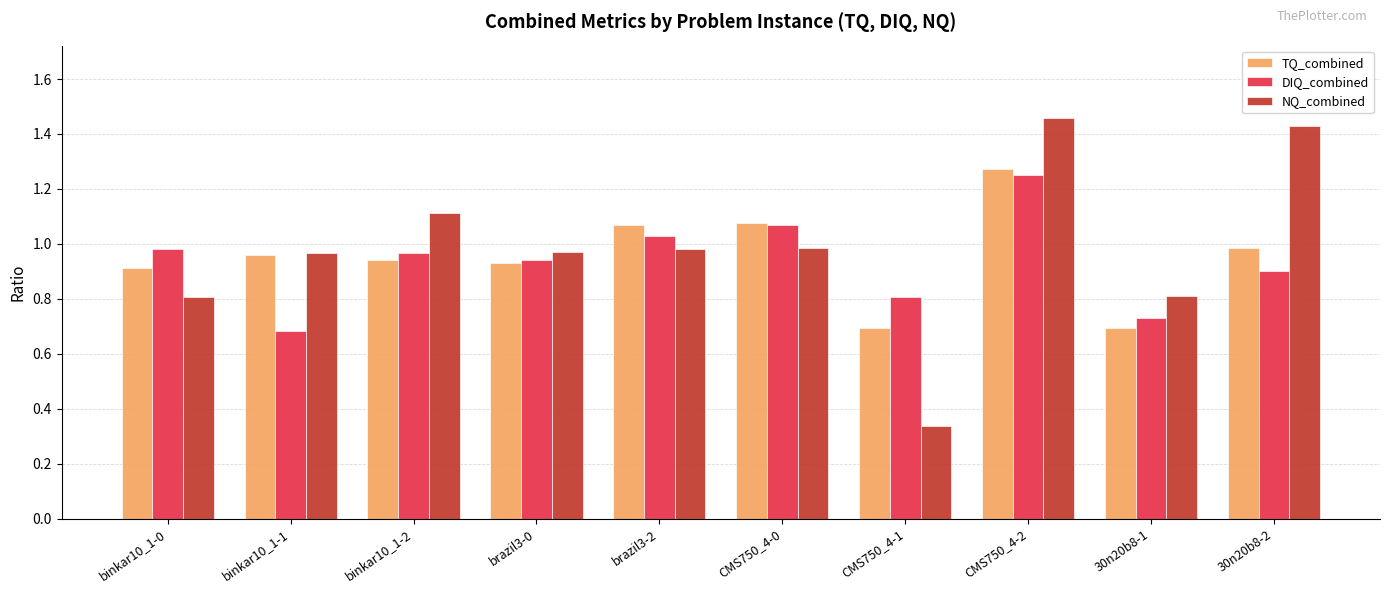

True or false: NQ_combined has a value of 1.0 at brazil3-2.

True